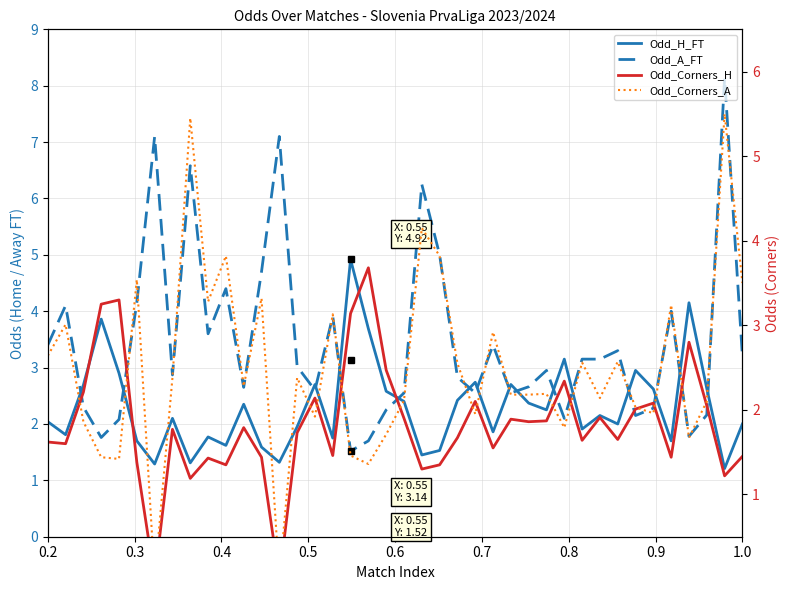

What is the minimum value for Odd_H_FT?

1.2